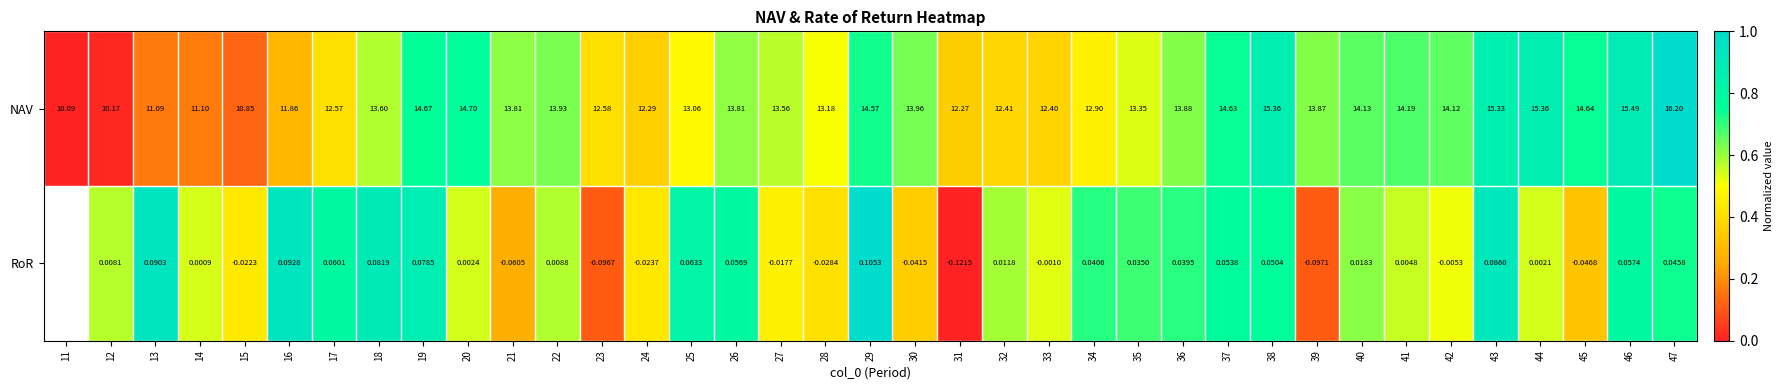

Rank the series at 13 from lowest to highest value.

RoR, NAV